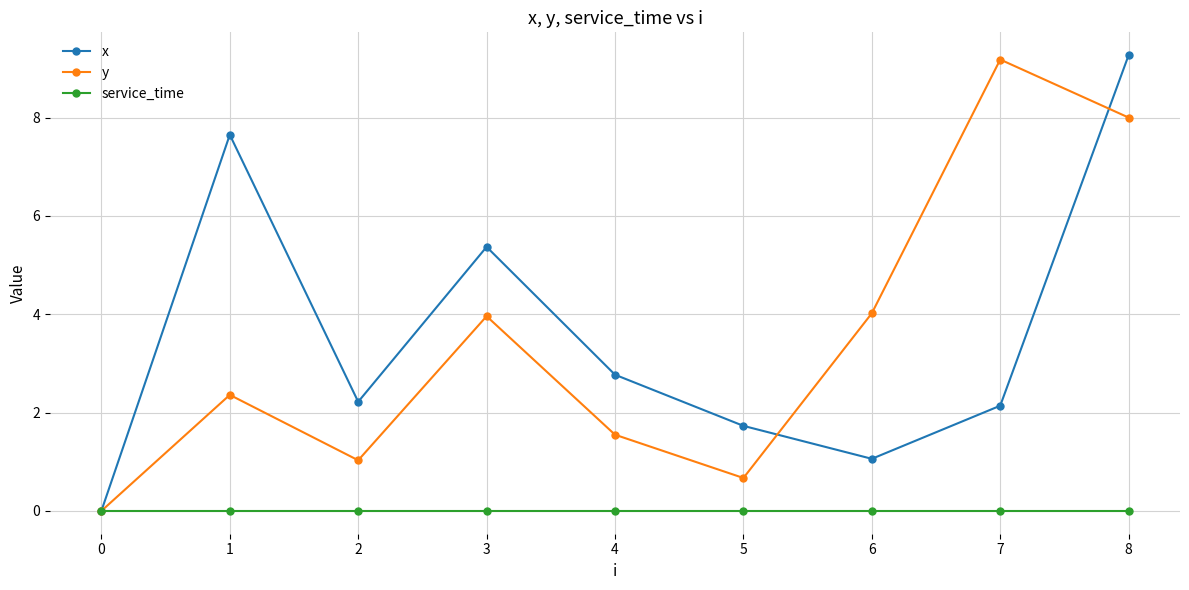

Is it true that service_time equals 0.0 at 3?

True